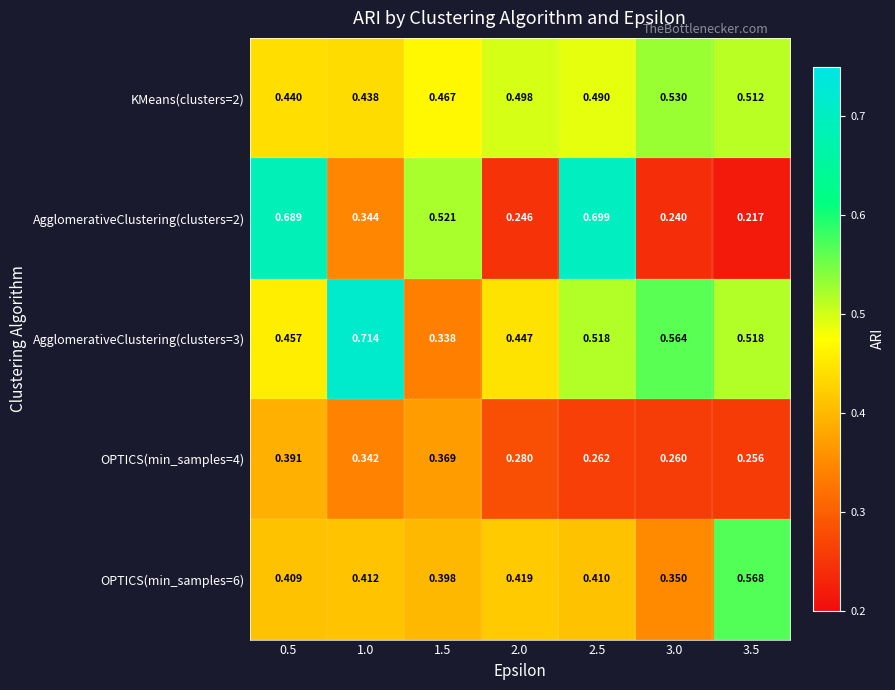

Is the value of OPTICS(min_samples=4) at 2.0 greater than the value of KMeans(clusters=2) at 0.5?

No